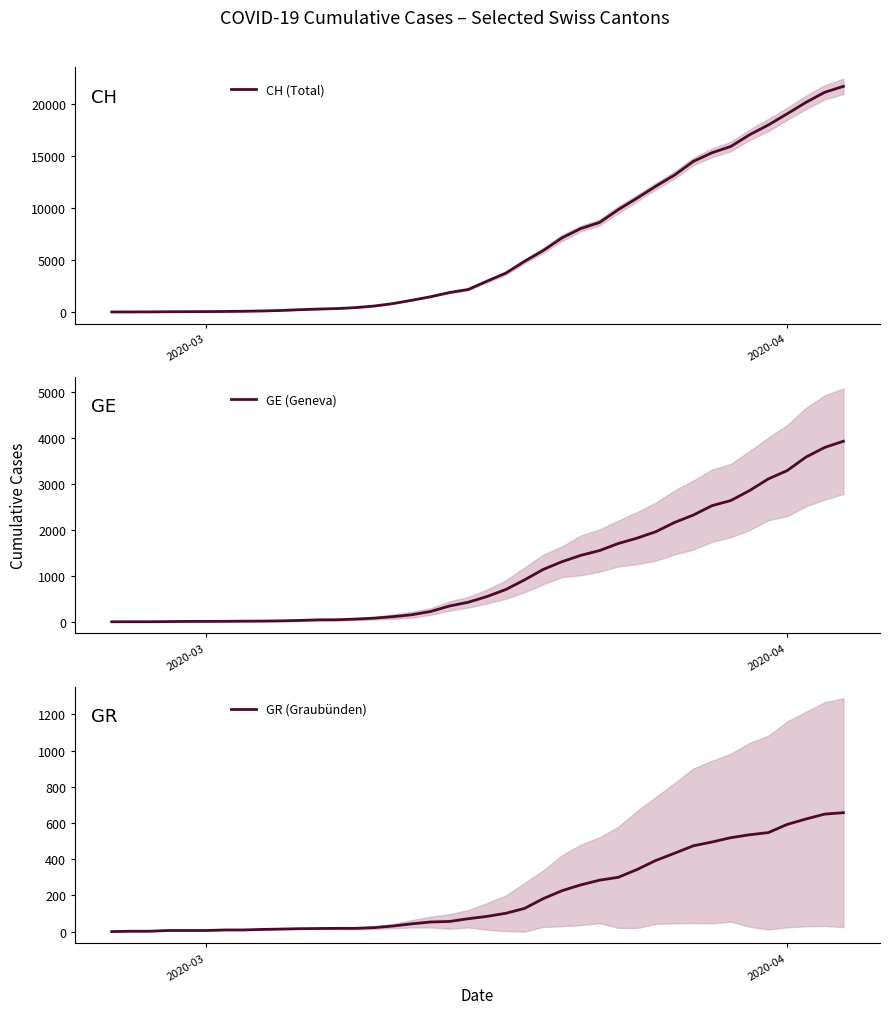

Is the value of GR (Graubünden) at 14 greater than the value of CH (Total) at 23?

No